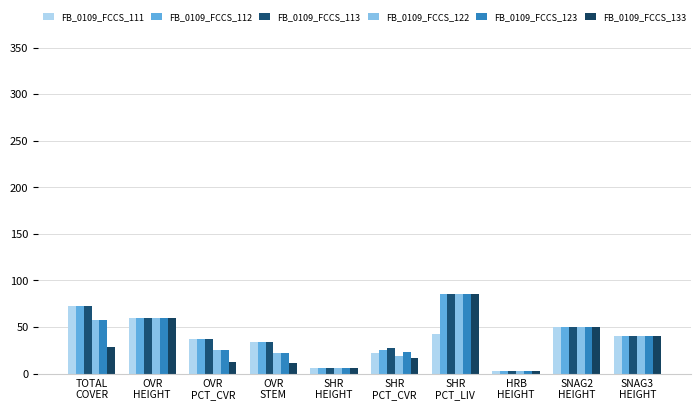

How many groups of bars are there?

10